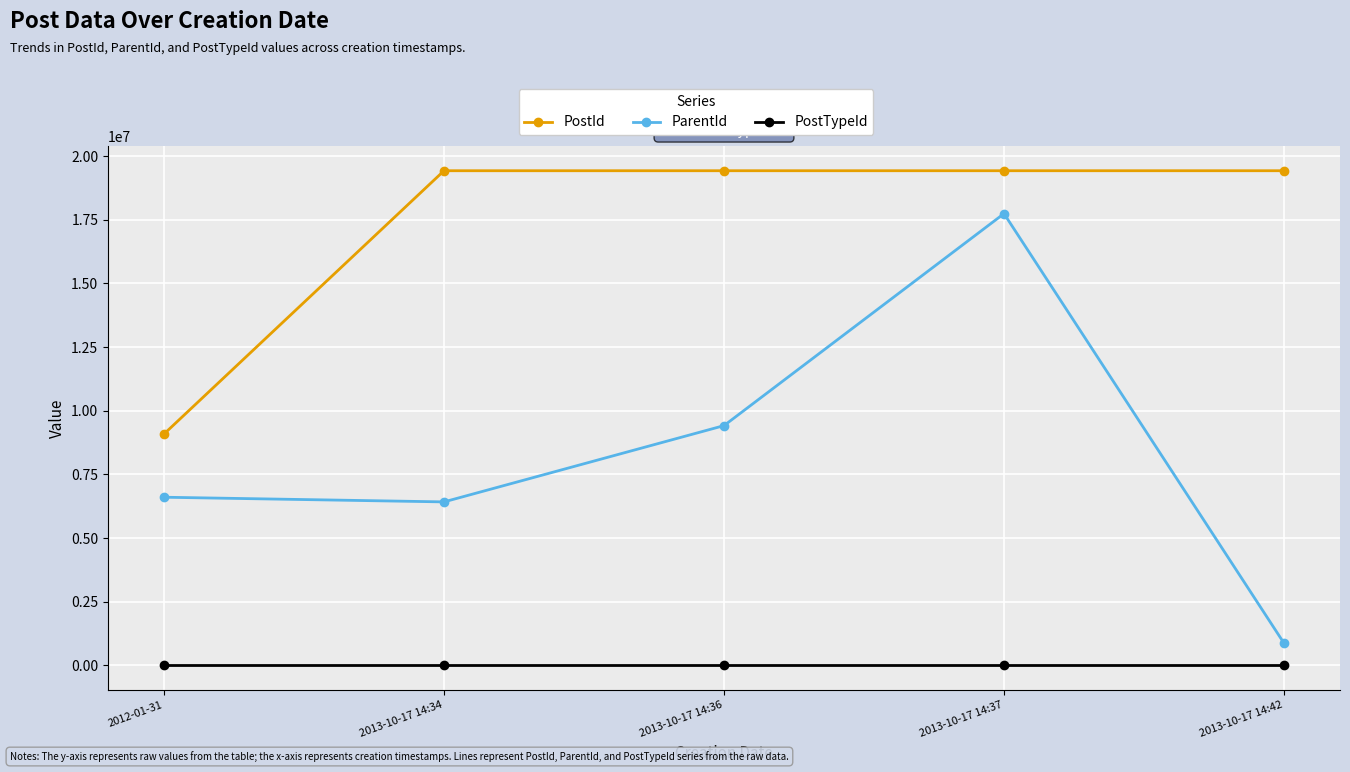

Which series has the largest range (max minus min)?

ParentId